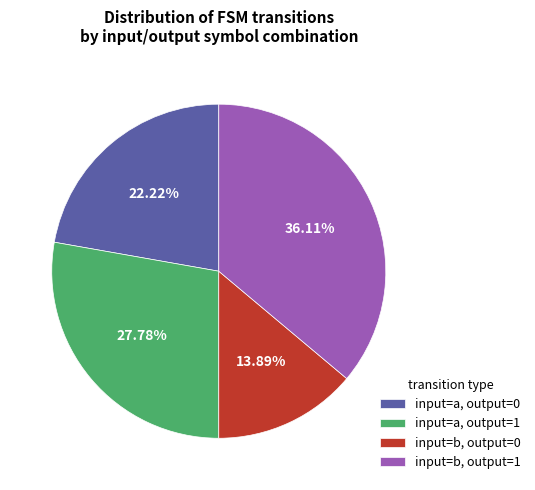

Rank the categories by value from highest to lowest.

input=b, output=1, input=a, output=1, input=a, output=0, input=b, output=0